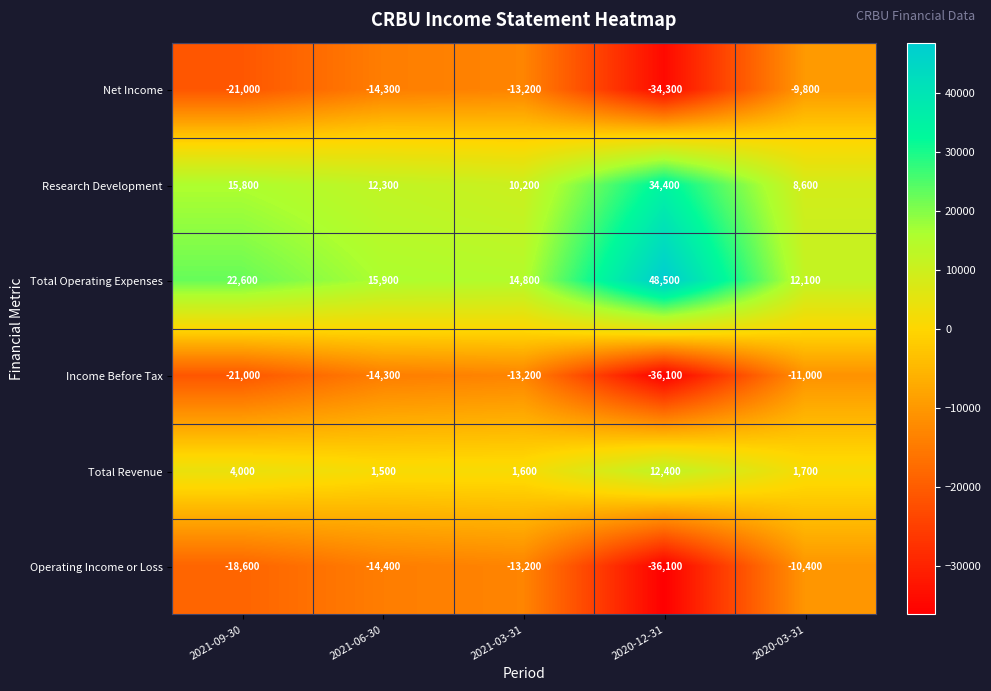

Which series has the widest spread of values?

Total Operating Expenses